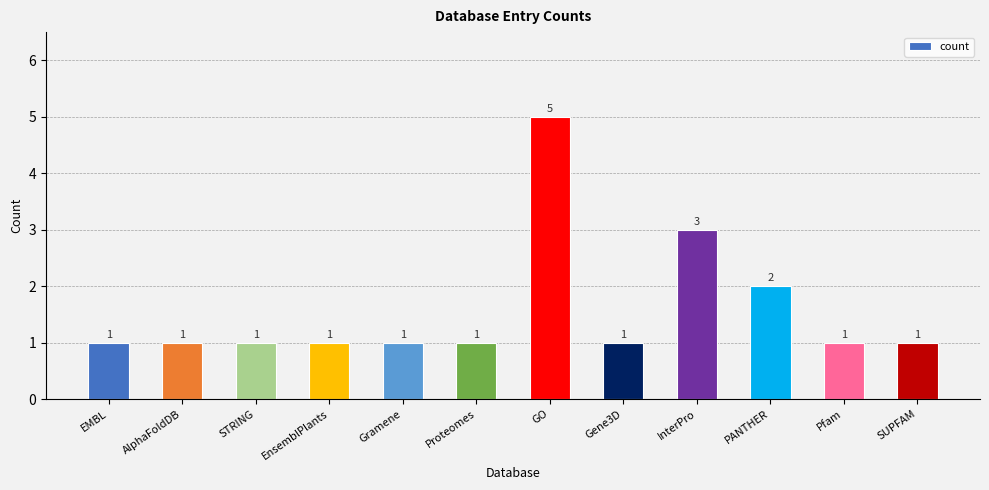

Reading left to right, extract all data points from this chart.

EMBL=1	AlphaFoldDB=1	STRING=1	EnsemblPlants=1	Gramene=1	Proteomes=1	GO=5	Gene3D=1	InterPro=3	PANTHER=2	Pfam=1	SUPFAM=1